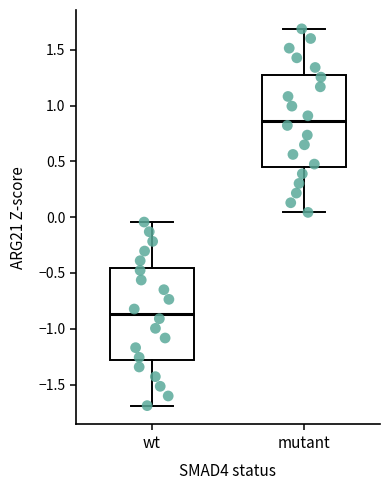

Reading left to right, read every box against the y-axis: the position of its median line, the range the box covers, and the ends of its whiskers. The values are not printed on the chart, so give them approximately, as read against the axis.

wt: median -0.85, box -1.30 to -0.45, whiskers -1.70 to -0.05
mutant: median 0.85, box 0.45 to 1.30, whiskers 0.05 to 1.70